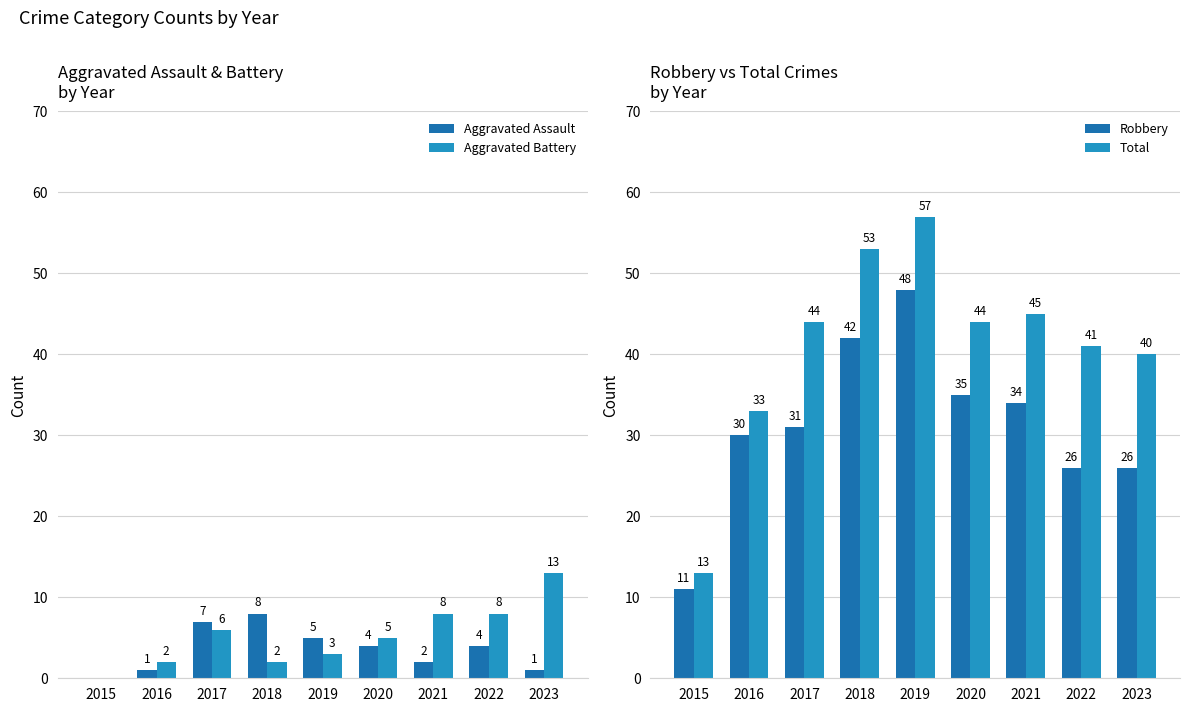

Reading right to left, transcribe all the data shown in this chart.

Aggravated Assault: 2023=1	2022=4	2021=2	2020=4	2019=5	2018=8	2017=7	2016=1	2015=0
Aggravated Battery: 2023=13	2022=8	2021=8	2020=5	2019=3	2018=2	2017=6	2016=2	2015=0
Robbery: 2023=26	2022=26	2021=34	2020=35	2019=48	2018=42	2017=31	2016=30	2015=11
Total: 2023=40	2022=41	2021=45	2020=44	2019=57	2018=53	2017=44	2016=33	2015=13